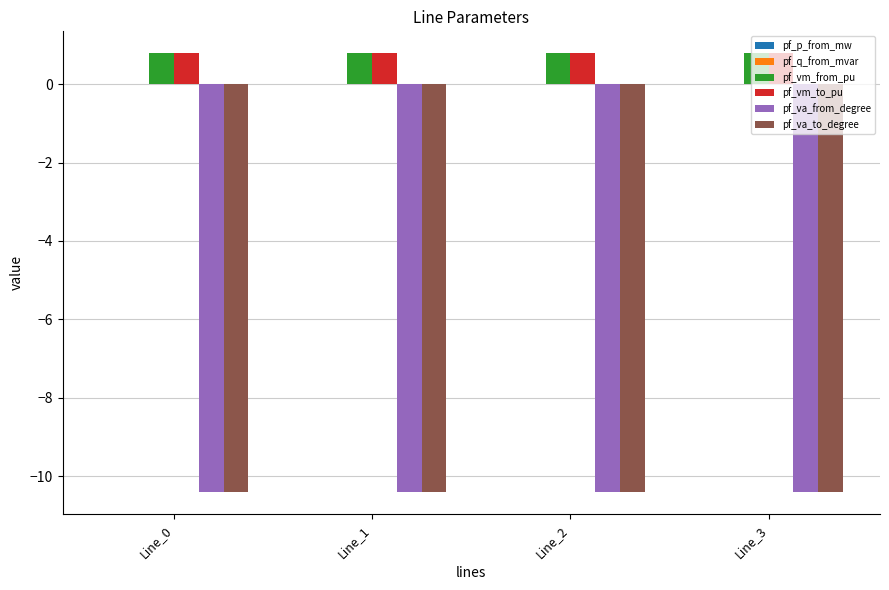

What is the spread (max minus min) of values at Line_0?

11.2